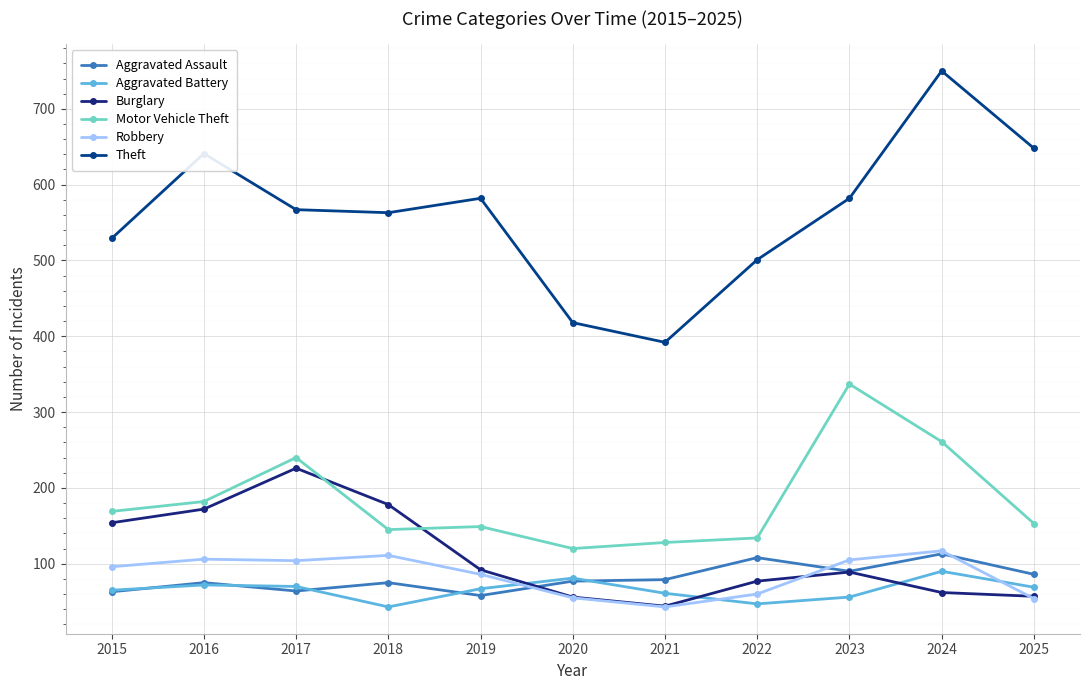

What is the sum of the Motor Vehicle Theft values at 2016 and 2022?

316